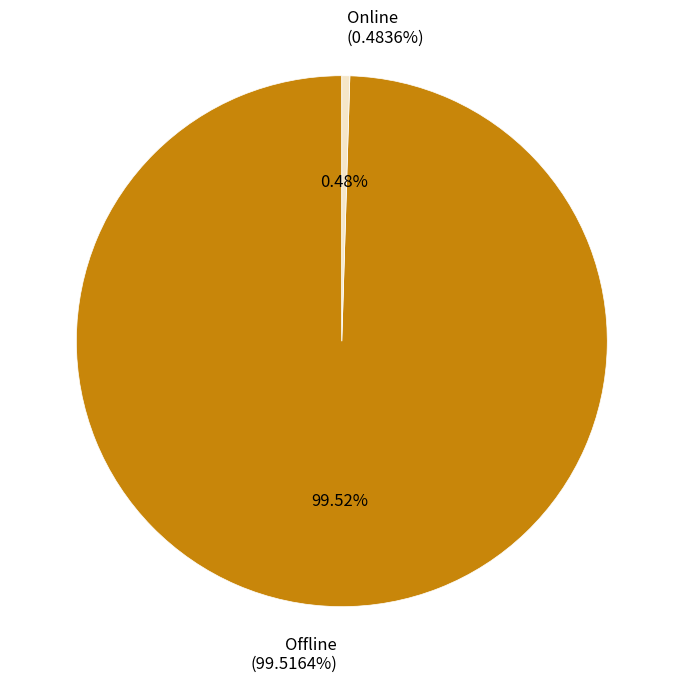

What is the change in value from Offline to Online?

-99.0